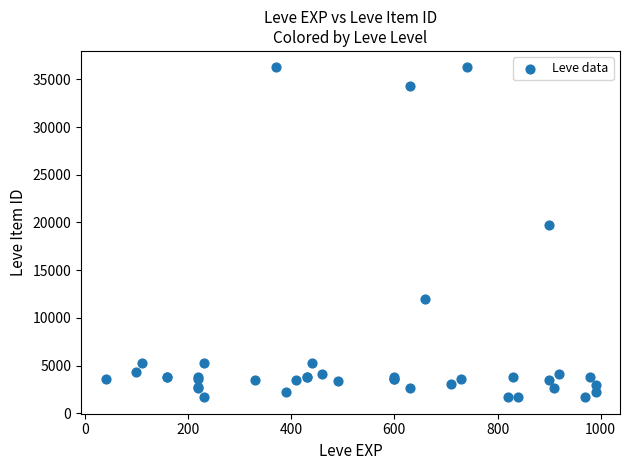

What Y value in the scatter plot is closest to 18967?

19744